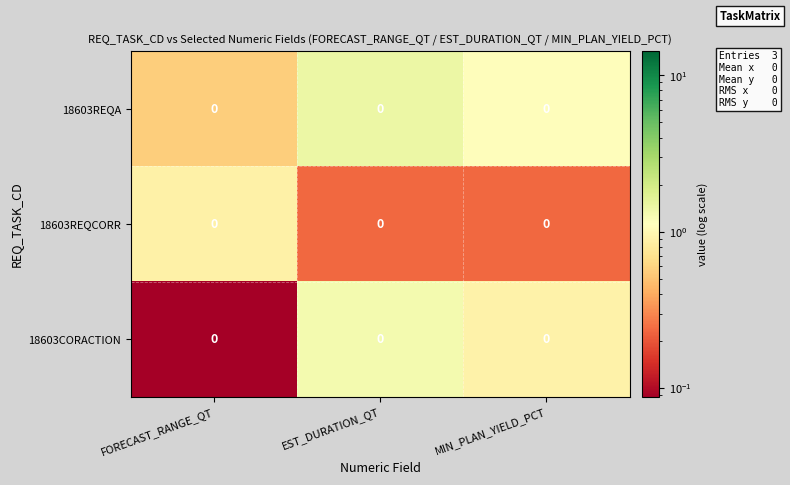

At which category is the sum across all series the highest?

EST_DURATION_QT